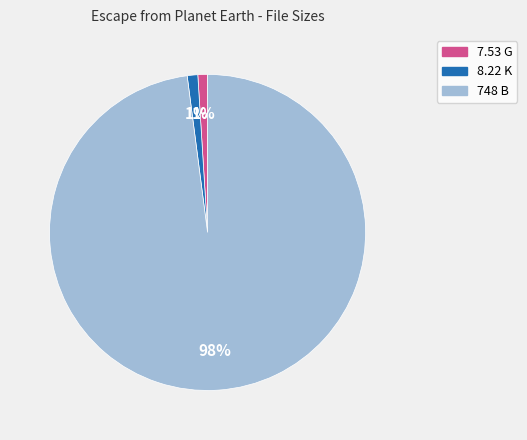

How many slices are in this pie chart?

3